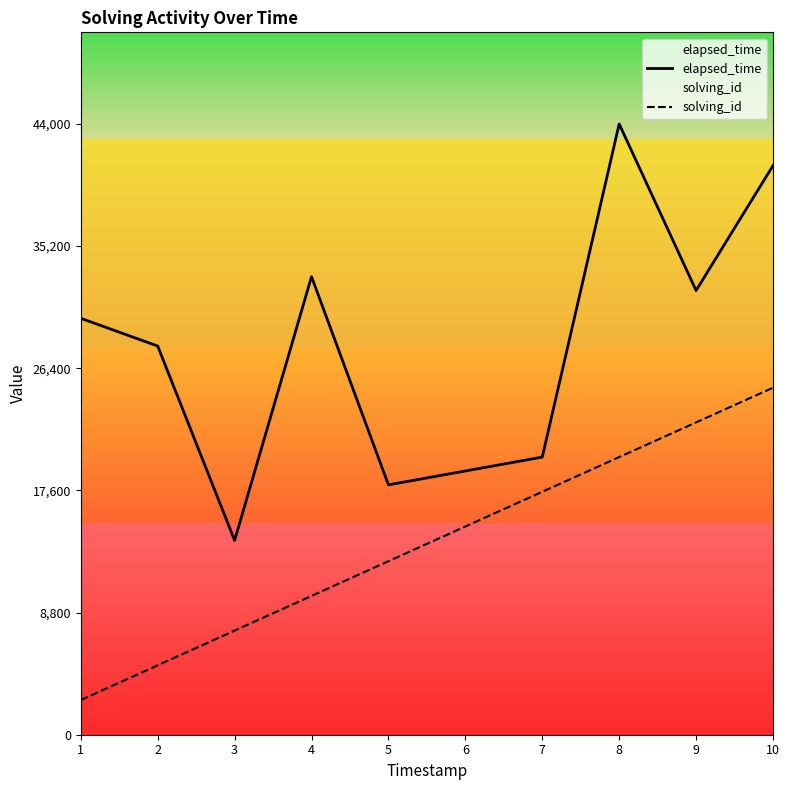

What are all the series names shown in the legend?

elapsed_time, solving_id